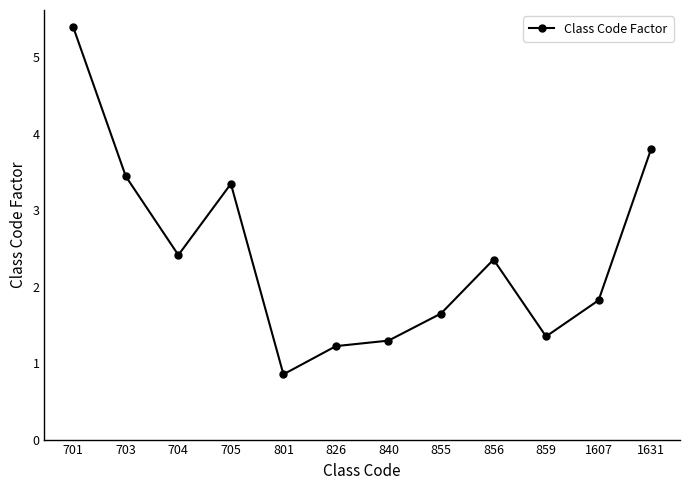

Reading left to right, list all the values displayed in this chart.

5.4	3.4	2.4	3.3	0.9	1.2	1.3	1.6	2.4	1.3	1.8	3.8